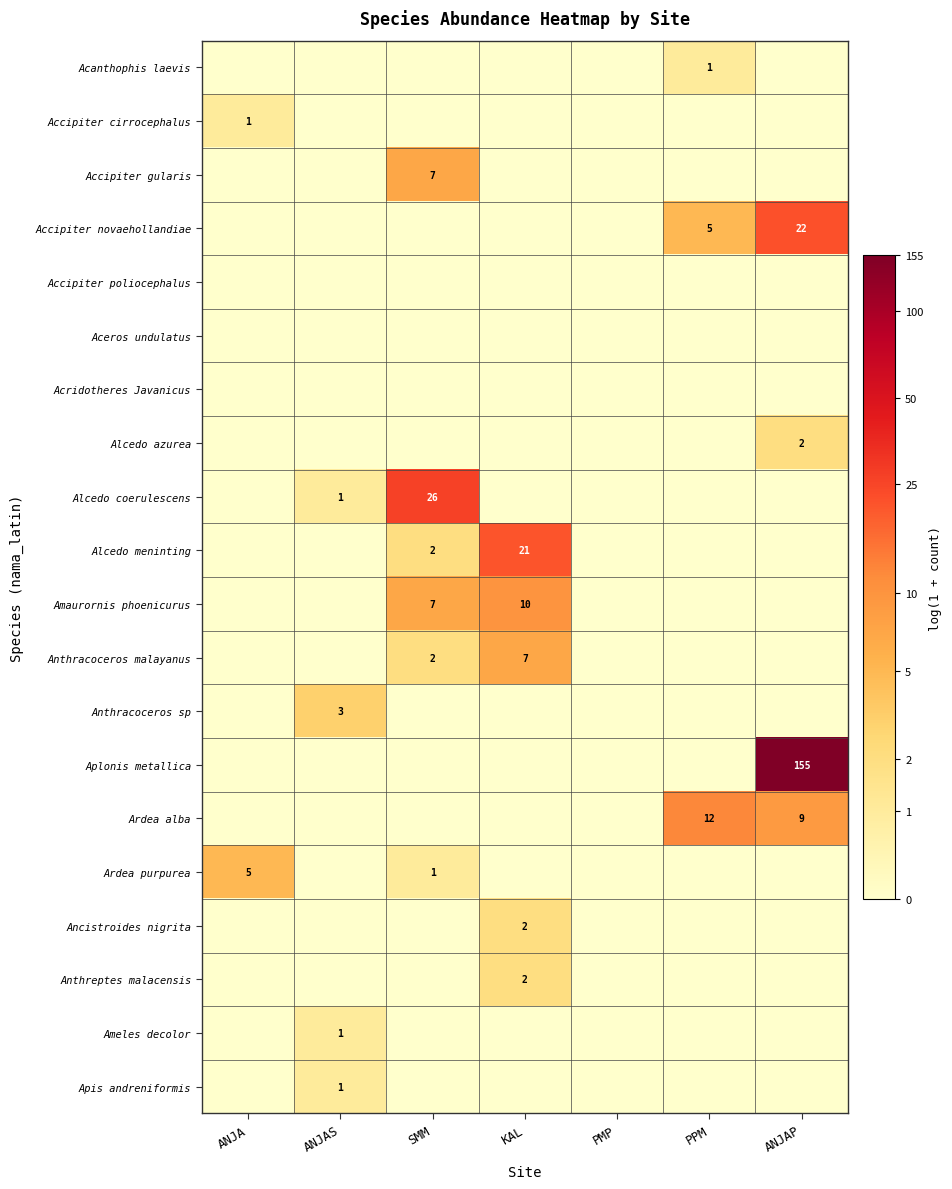

Is it true that Anthracoceros malayanus equals 2 at SMM?

True